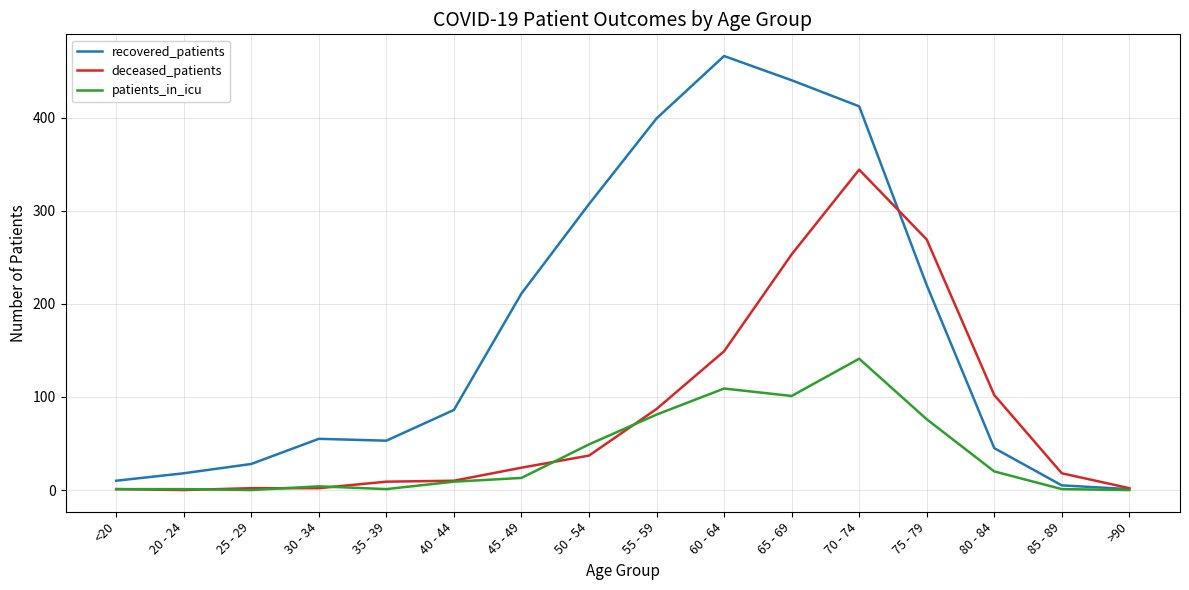

Is this an area chart (filled region under the line)?

No